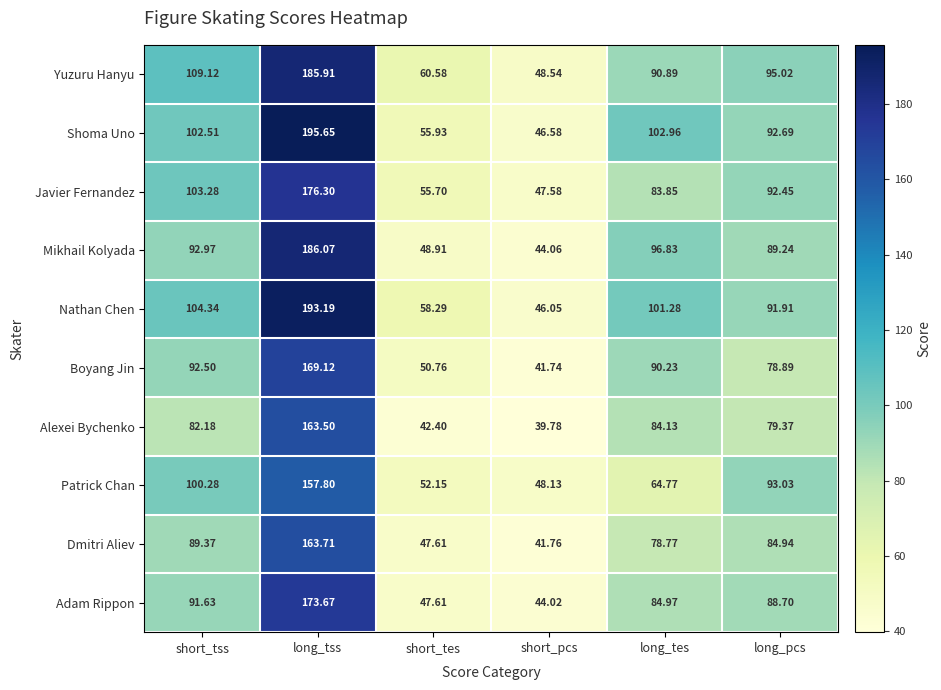

At how many categories does at least one series exceed 68?

4